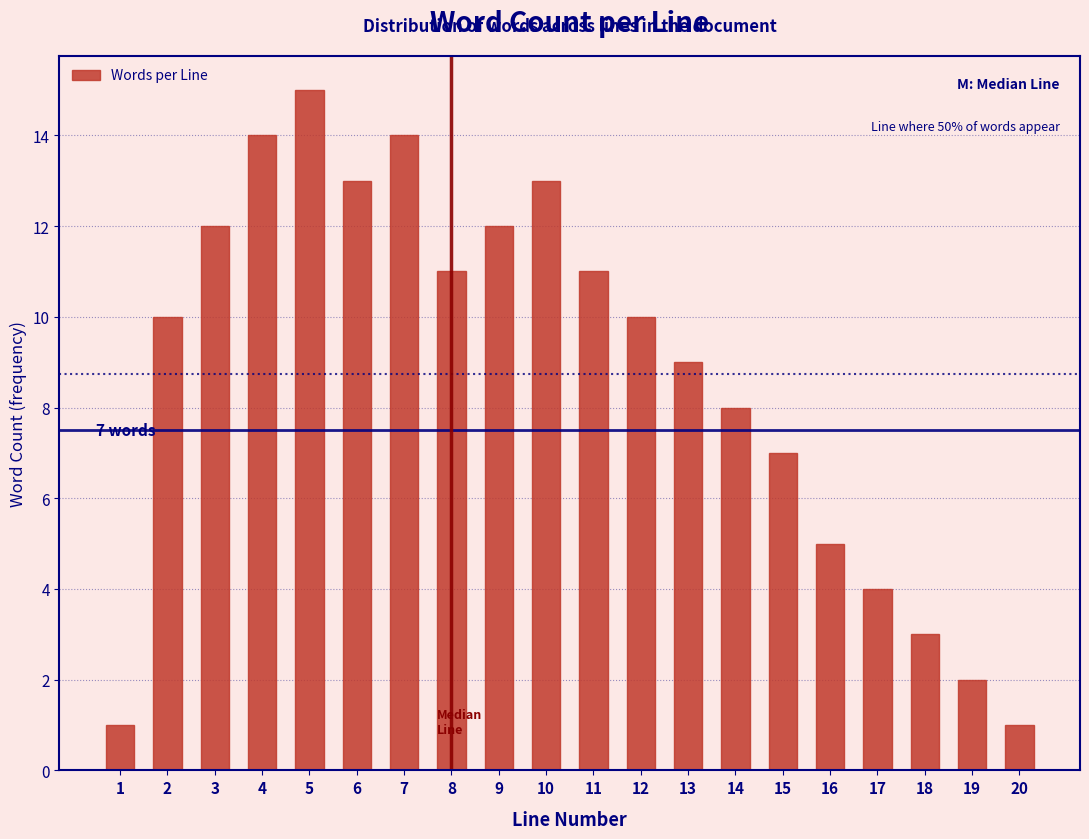

Reading left to right, extract all data points from this chart.

1	10	12	14	15	13	14	11	12	13	11	10	9	8	7	5	4	3	2	1